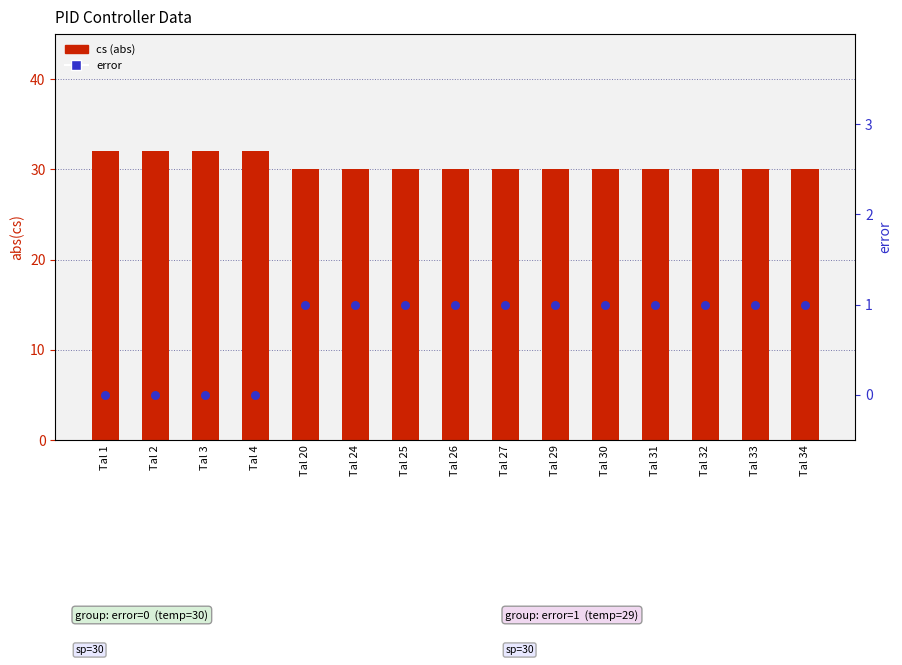

Which series reaches the minimum Y coordinate?

error